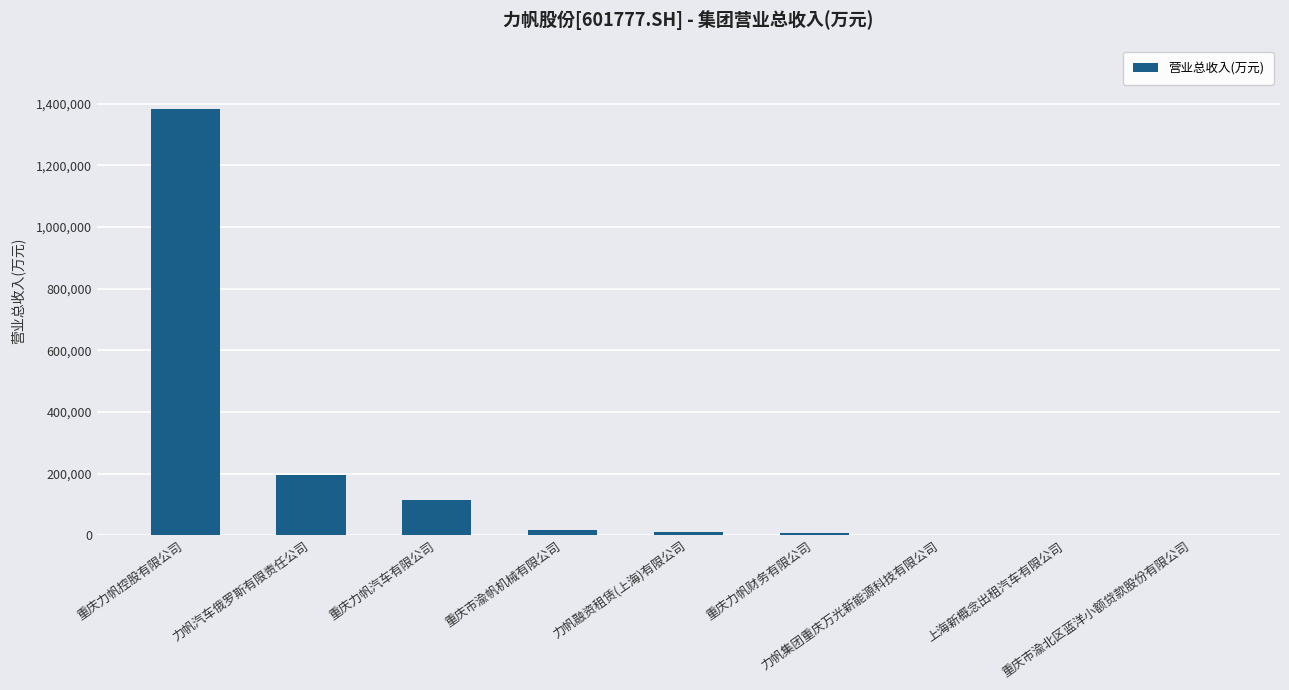

What is the sum of all values?

1733354.9